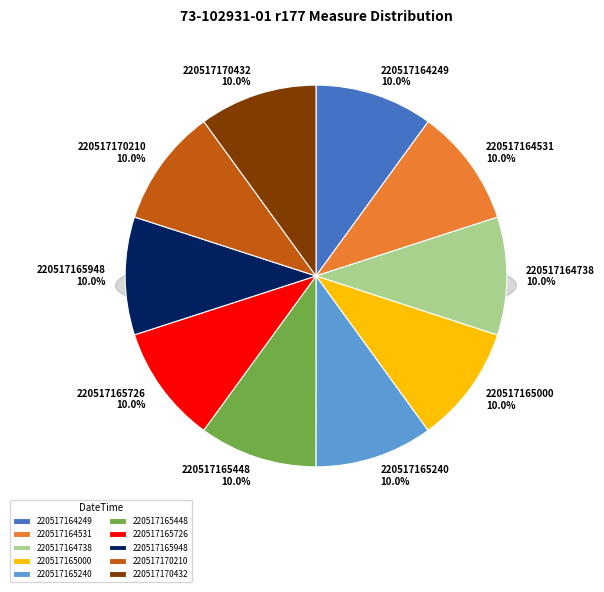

To the nearest percent, what is the average slice percentage?

10%